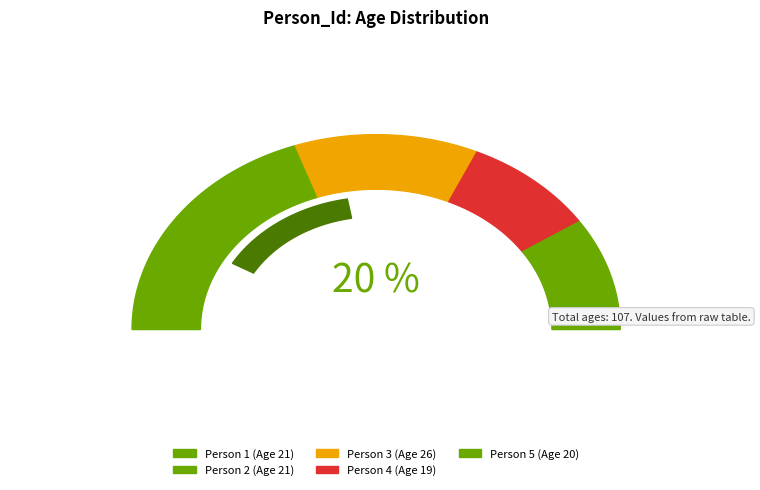

Is there any slice that represents more than half of the pie?

No